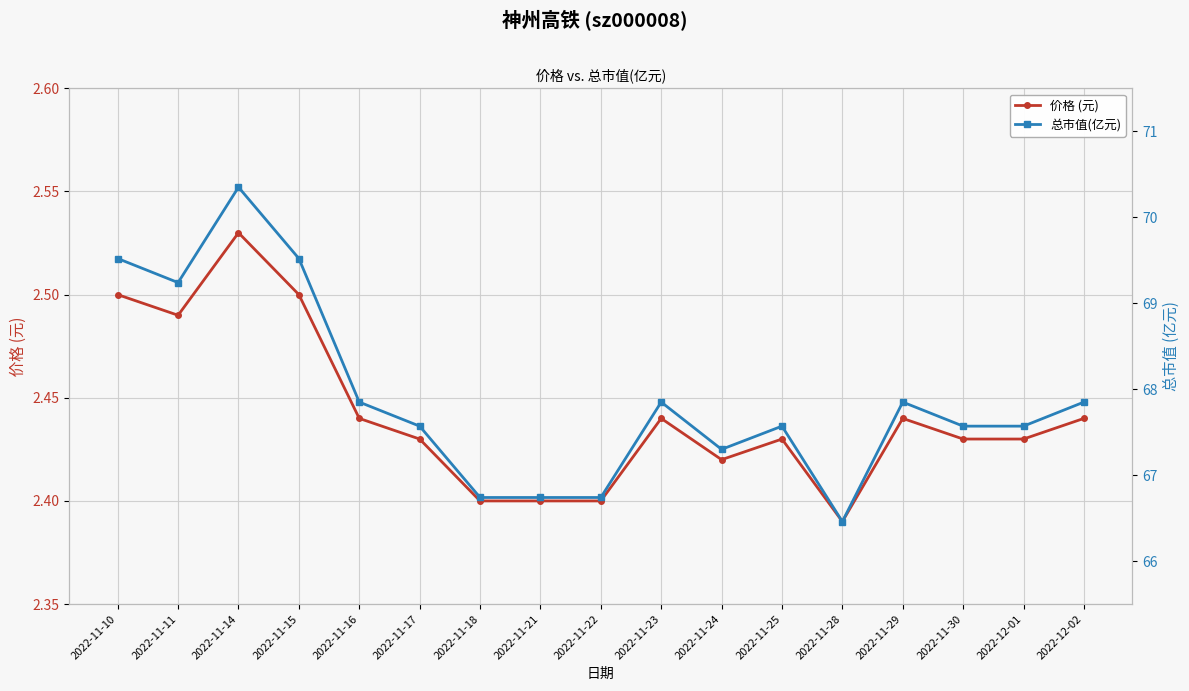

Reading right to left, what are all the values shown in this chart?

价格 (元): 2.4	2.4	2.4	2.4	2.4	2.4	2.4	2.4	2.4	2.4	2.4	2.4	2.4	2.5	2.5	2.5	2.5
总市值(亿元): 67.8	67.6	67.6	67.8	66.5	67.6	67.3	67.8	66.7	66.7	66.7	67.6	67.8	69.5	70.3	69.2	69.5